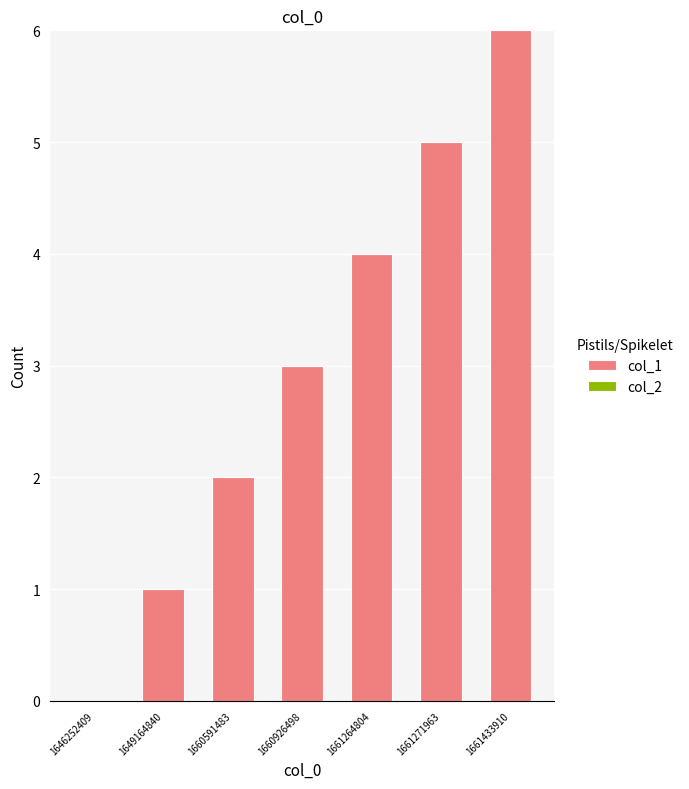

Does the chart contain stacked bars?

No